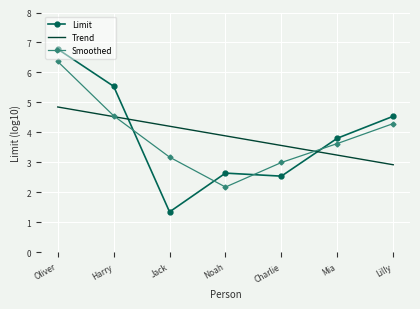

What is the difference between the Smoothed values at Charlie and Mia?

0.6